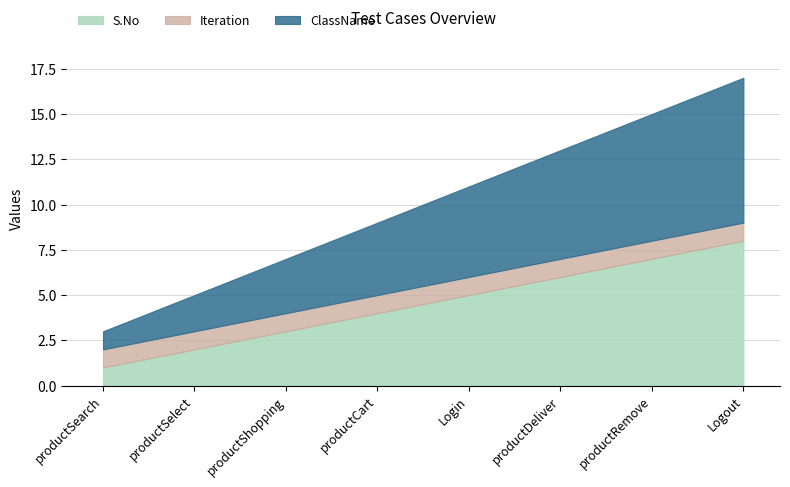

Which series changed the most between Login and productRemove?

S.No